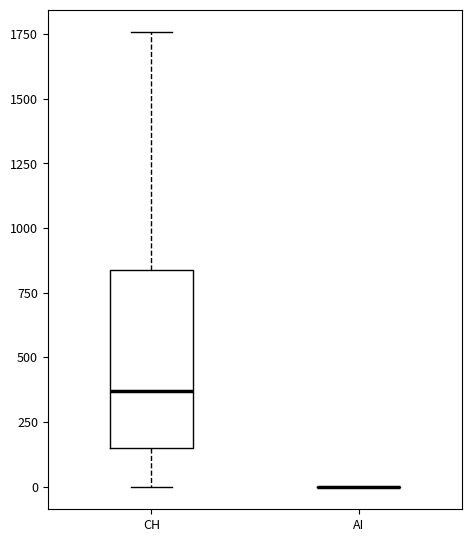

Reading left to right, transcribe this box plot: for each box, give where its median line is, the range the box spans, and where its two whiskers end, as read against the y-axis. The values are not printed on the chart, so give them approximately, as read against the axis.

CH: median 350, box 150 to 850, whiskers 0 to 1750
AI: box collapsed to a line at 0, whiskers 0 to 0